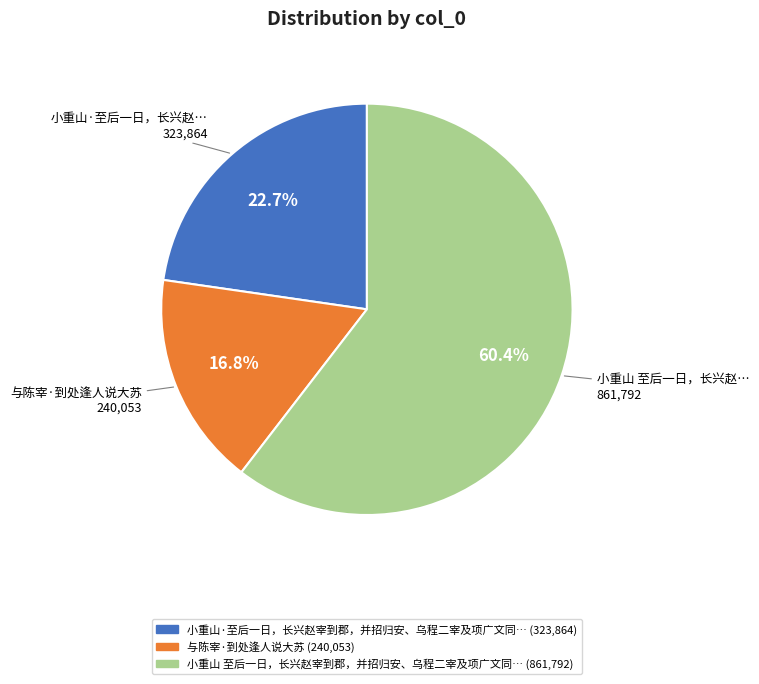

Does any single category account for the majority?

Yes